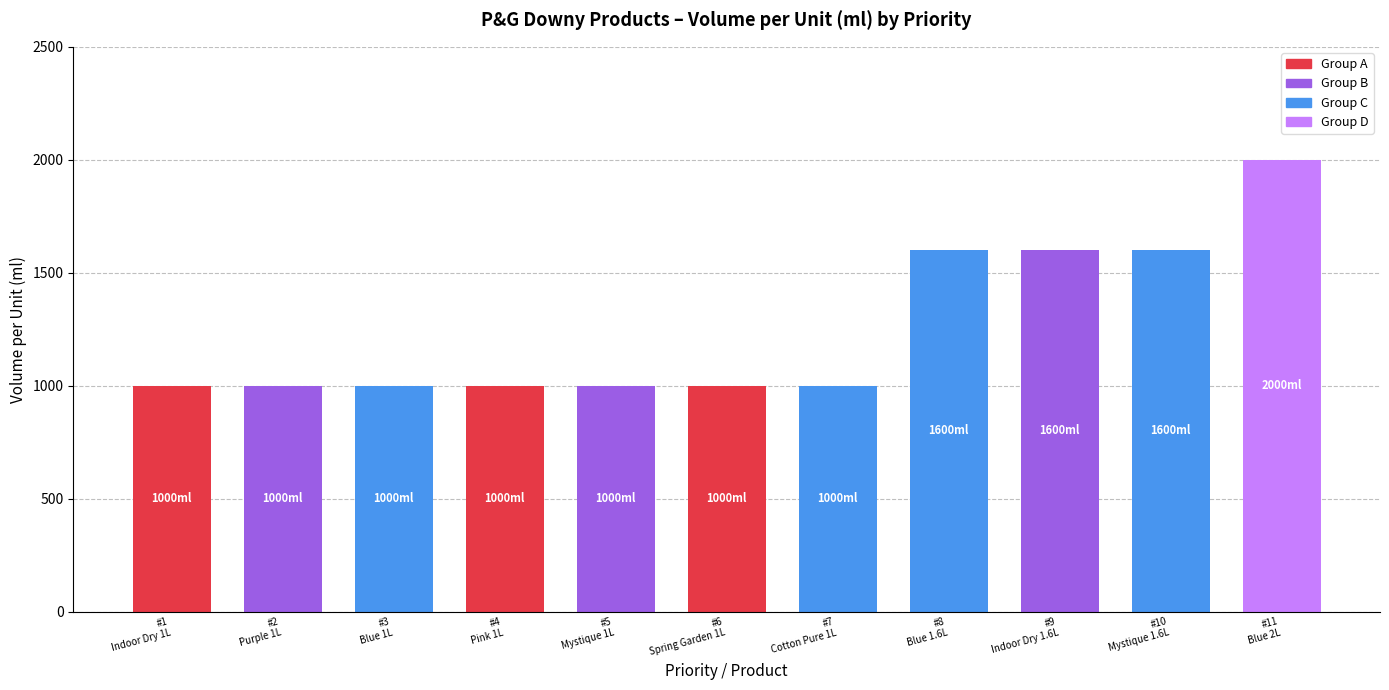

At which category does the chart reach its peak across all series?

#11
Blue 2L